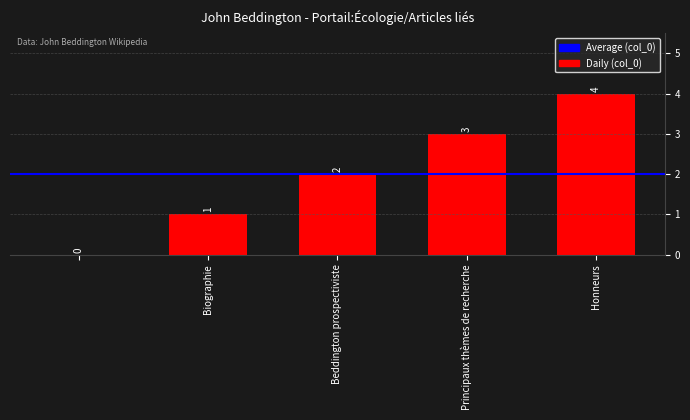

What is the sum of all values?

10